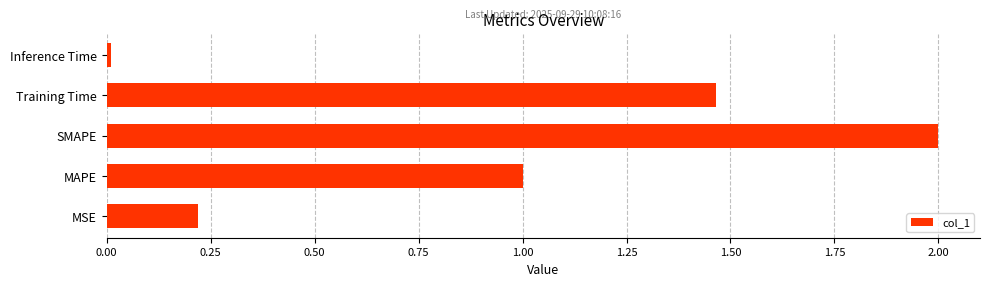

List the labels in order of value, largest first.

SMAPE, Training Time, MAPE, MSE, Inference Time